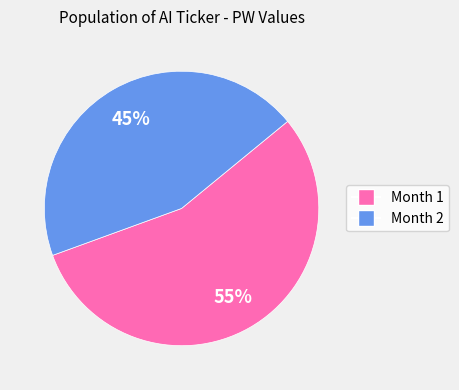

Is it true that Month 2 is 58% of the pie?

False